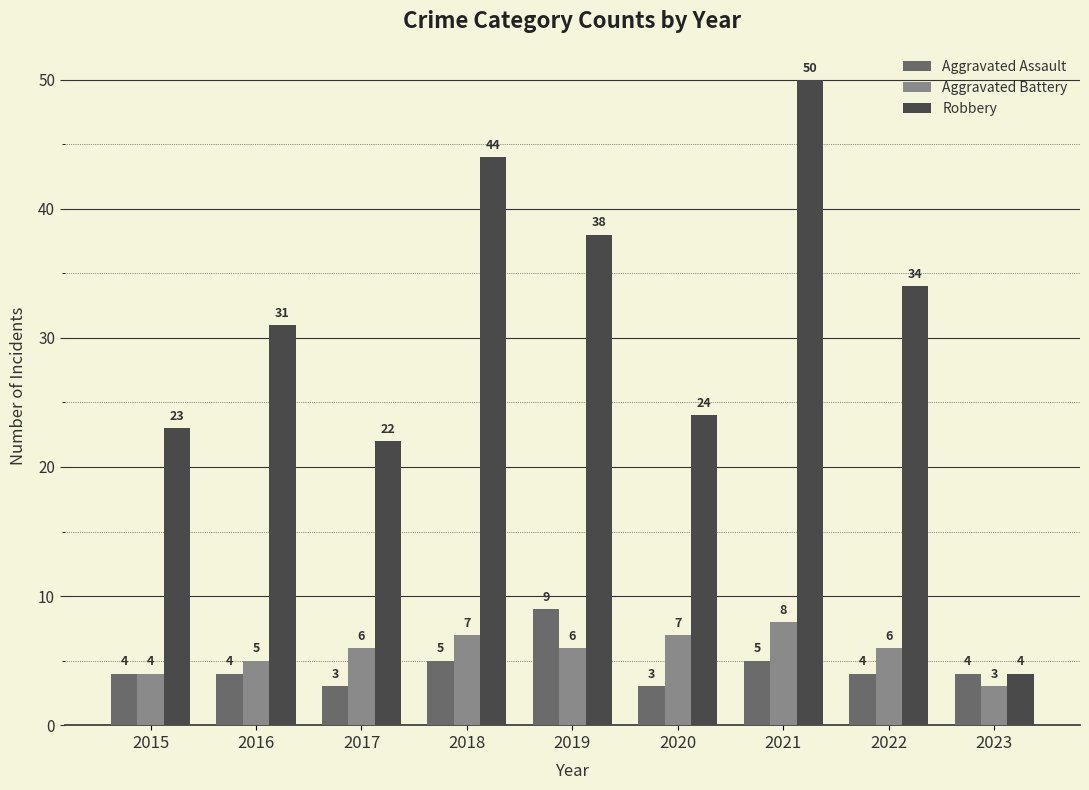

Where is Aggravated Battery nearest to the value 5?

2016